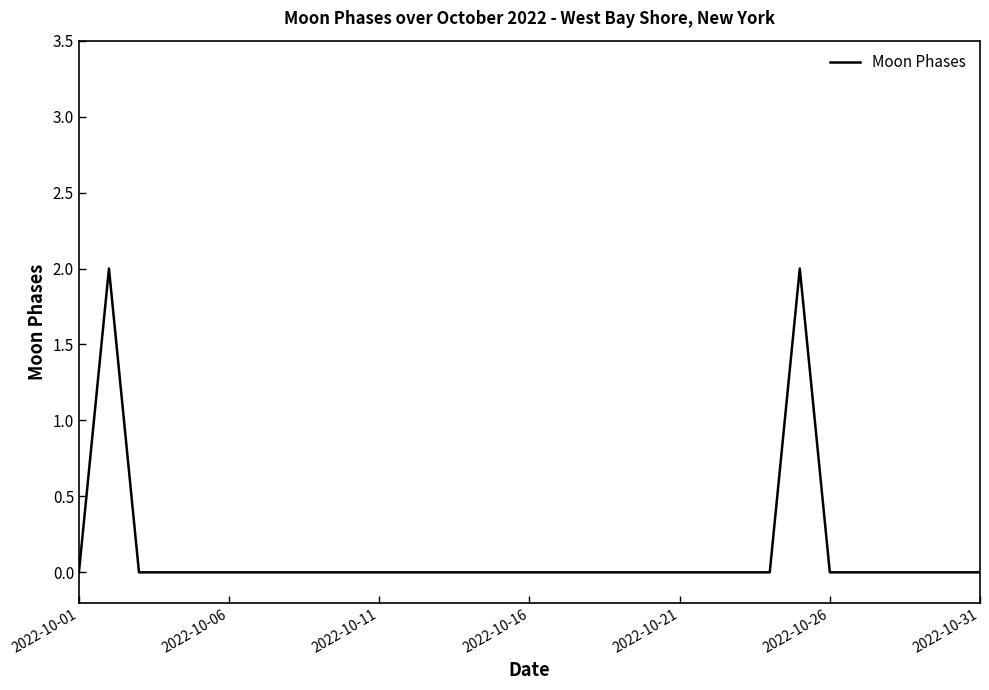

How many lines are shown in the chart?

1